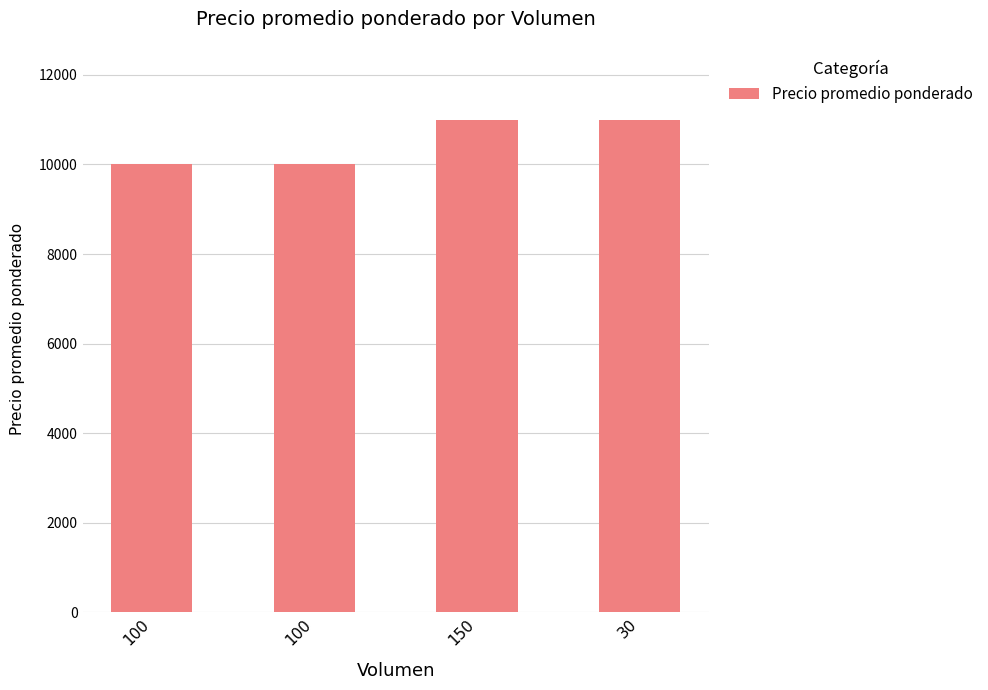

Approximately how many times larger is the value at 100 compared to 100?

1.0